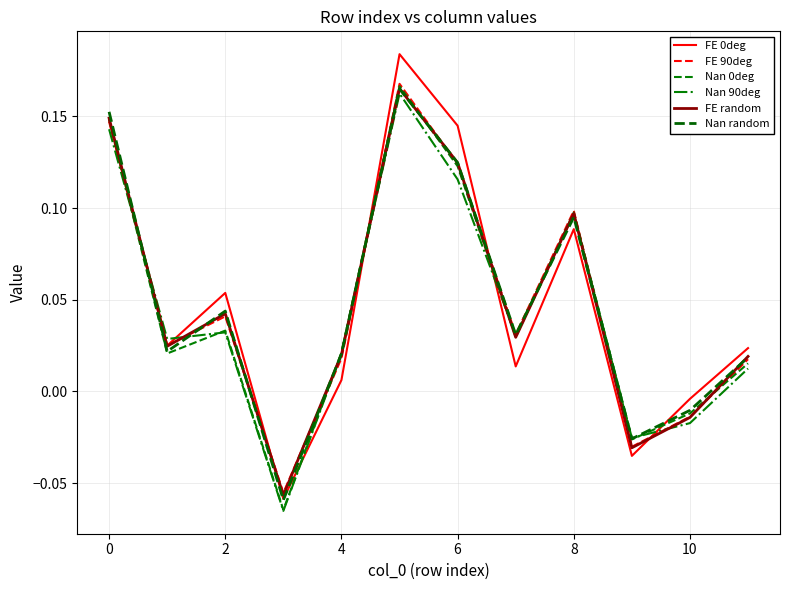

Does the chart display data point markers on the line(s)?

No